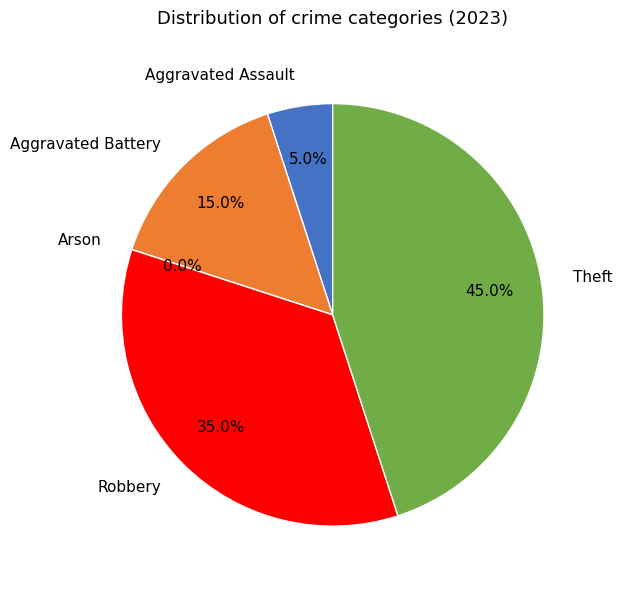

To the nearest percent, what is the average slice percentage?

20%